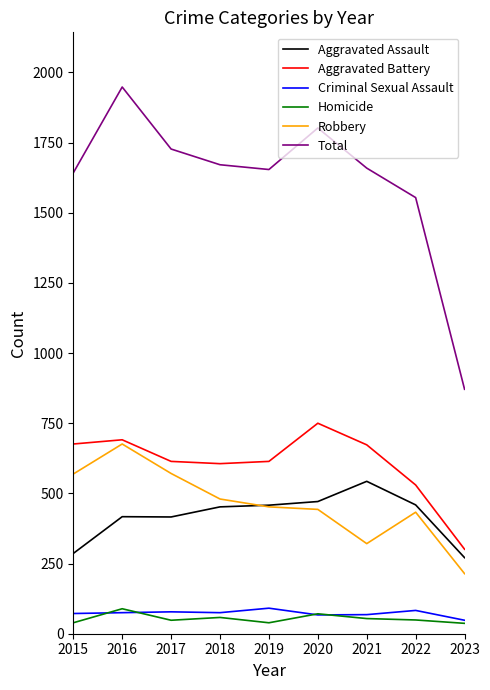

True or false: Criminal Sexual Assault and Aggravated Assault intersect in this chart.

False